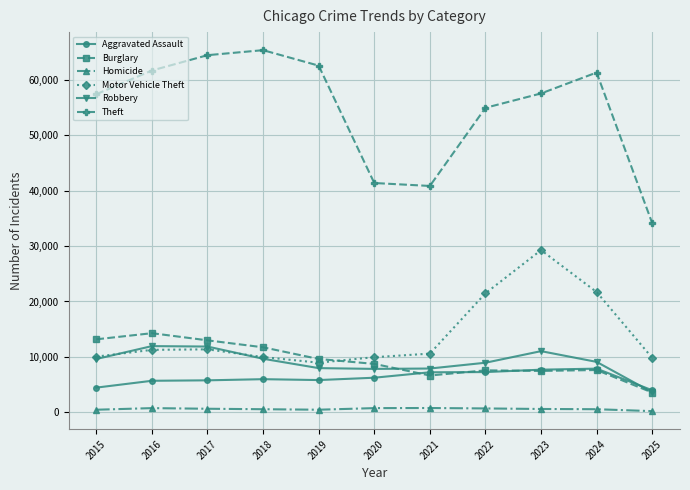

Is it true that Motor Vehicle Theft equals 29255 at 2023?

True